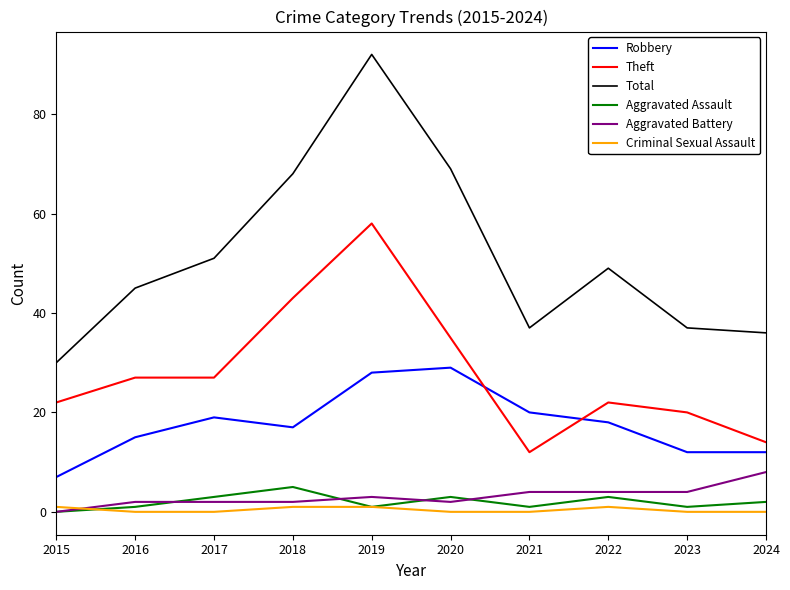

Which category has the highest value in the Aggravated Battery series?

2024